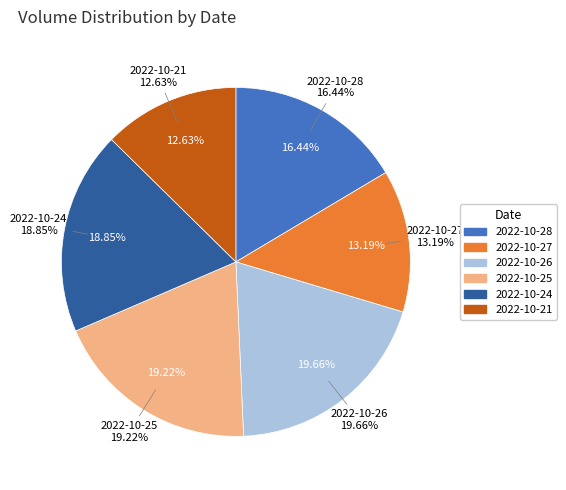

Does 2022-10-28 account for over 50% of the chart?

No